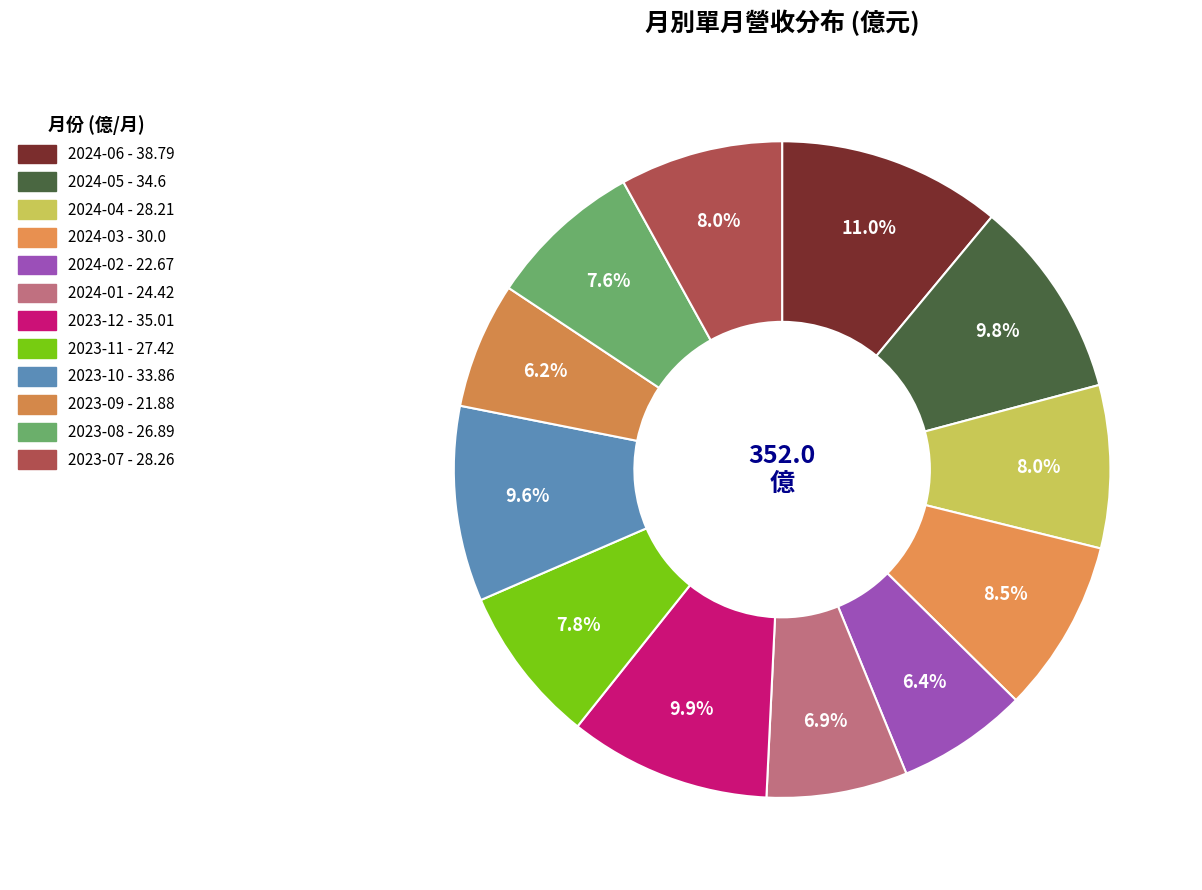

True or false: 2023-11 accounts for 8% of the total.

True